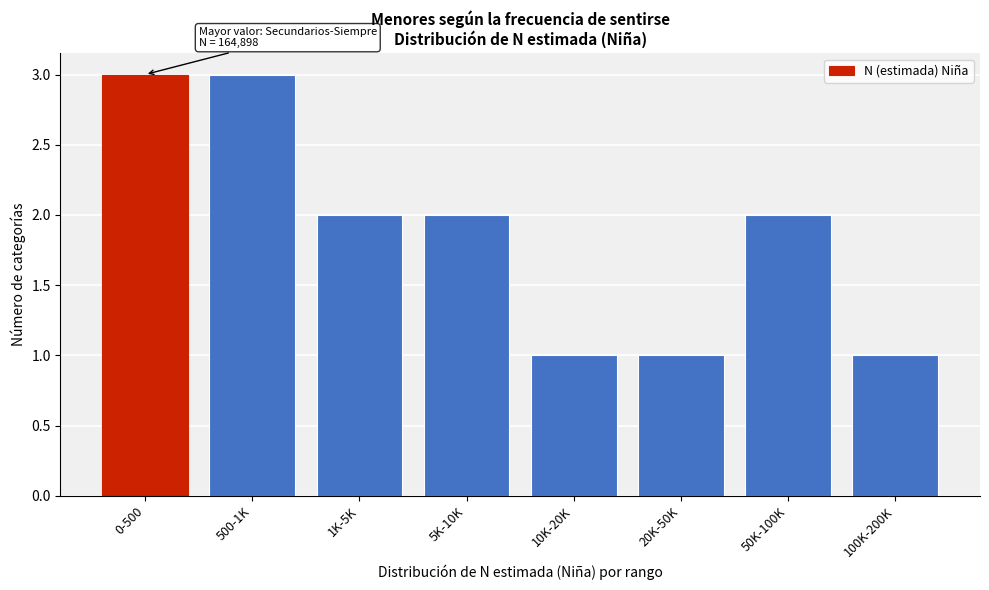

Reading left to right, extract all data points from this chart.

3	3	2	2	1	1	2	1